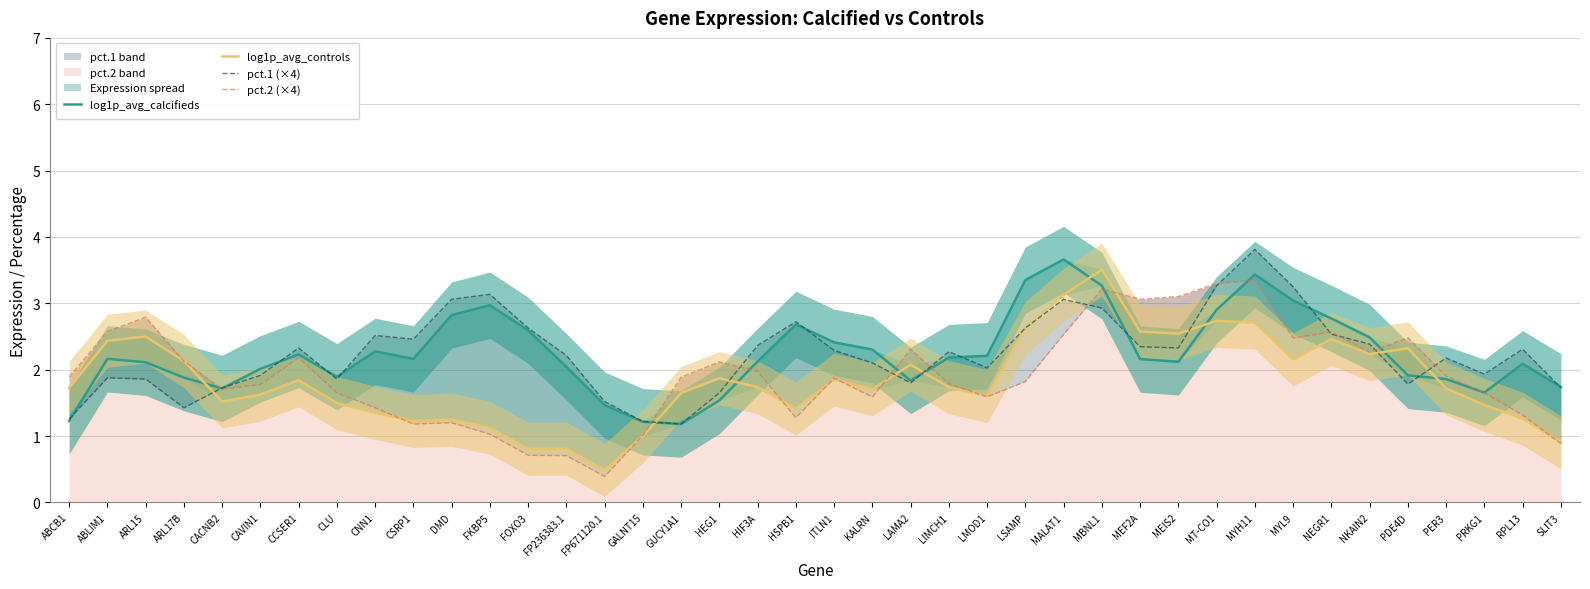

How many intersections are there between pct.1 (×4) and pct.2 (×4)?

11